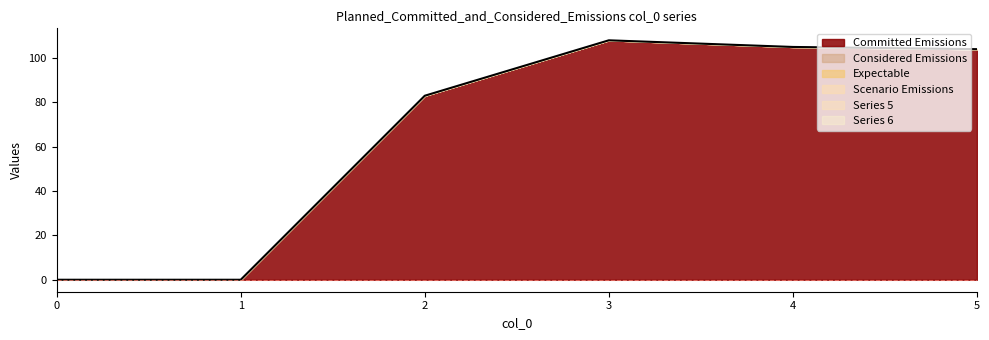

True or false: 1 and 5 cross at least once.

False